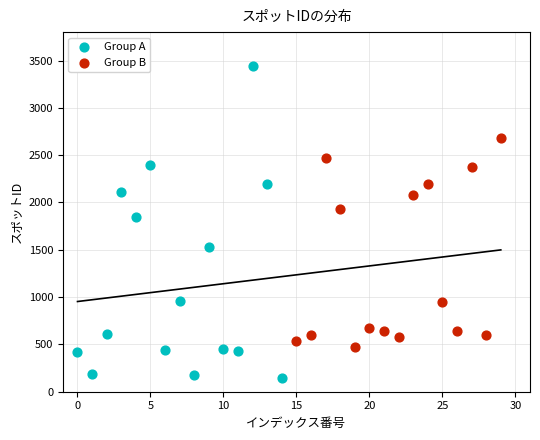

What are all the series names shown in the legend?

Group A, Group B